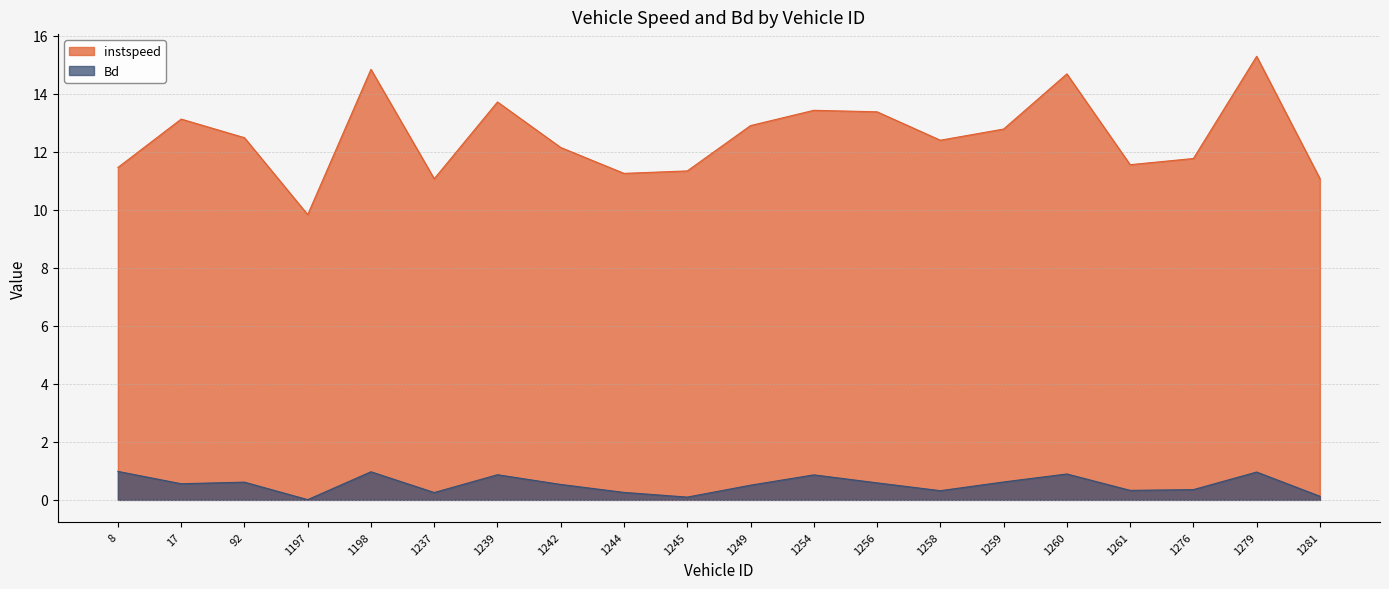

What is the difference between the instspeed values at 1239 and 1259?

0.9